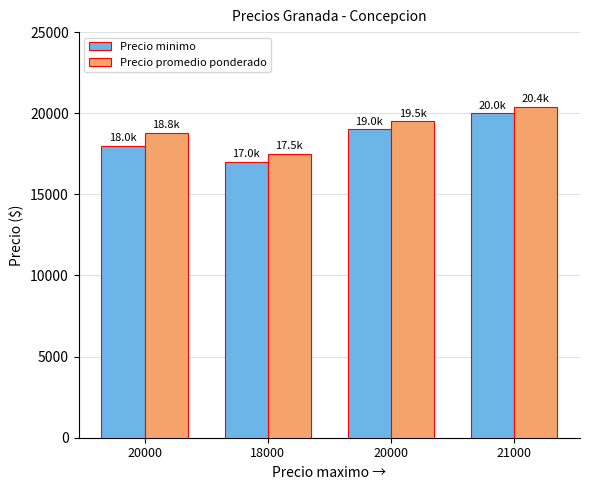

How many values in the Precio promedio ponderado series are below 19500?

2